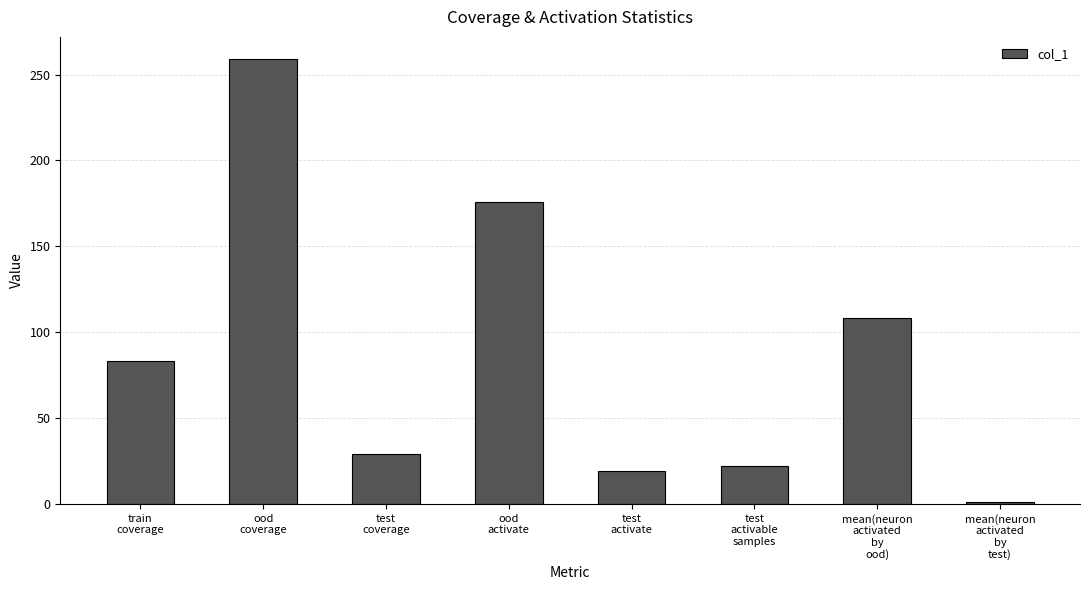

Which category has the highest value across all series?

ood
coverage